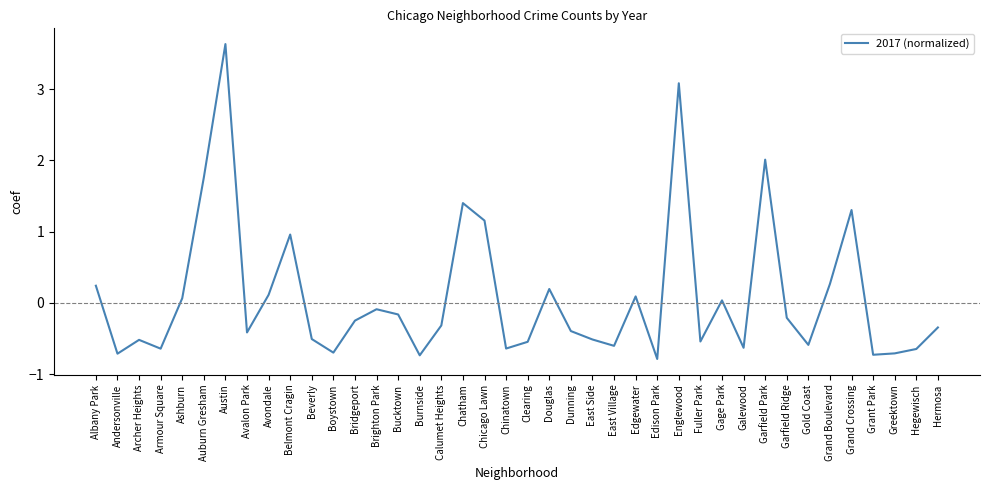

What position from the right is Edison Park?

14